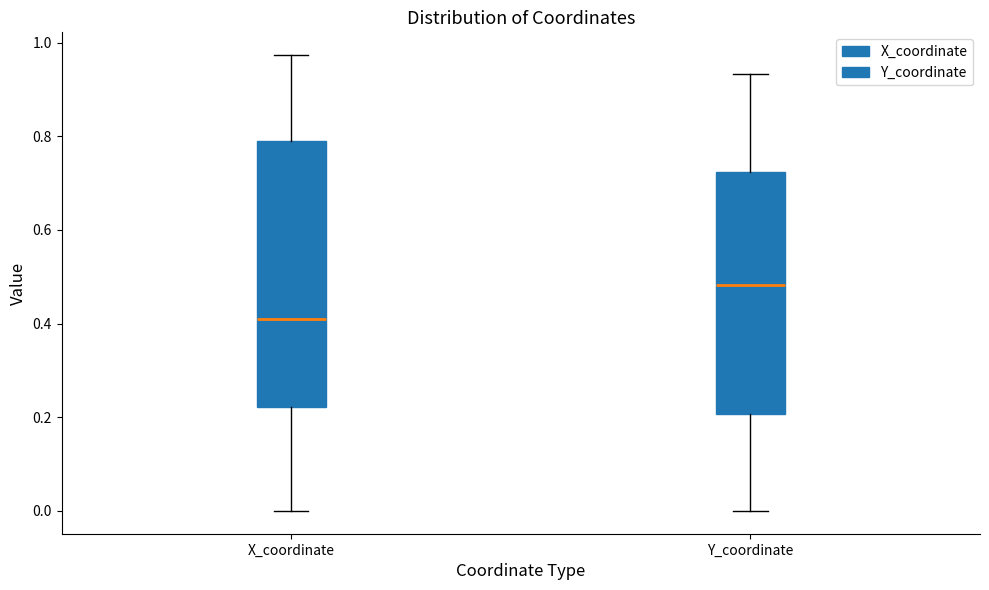

Reading left to right, read every box against the y-axis: the position of its median line, the range the box covers, and the ends of its whiskers. The values are not printed on the chart, so give them approximately, as read against the axis.

X_coordinate: median 0.40, box 0.22 to 0.78, whiskers 0.00 to 0.98
Y_coordinate: median 0.48, box 0.20 to 0.72, whiskers 0.00 to 0.94